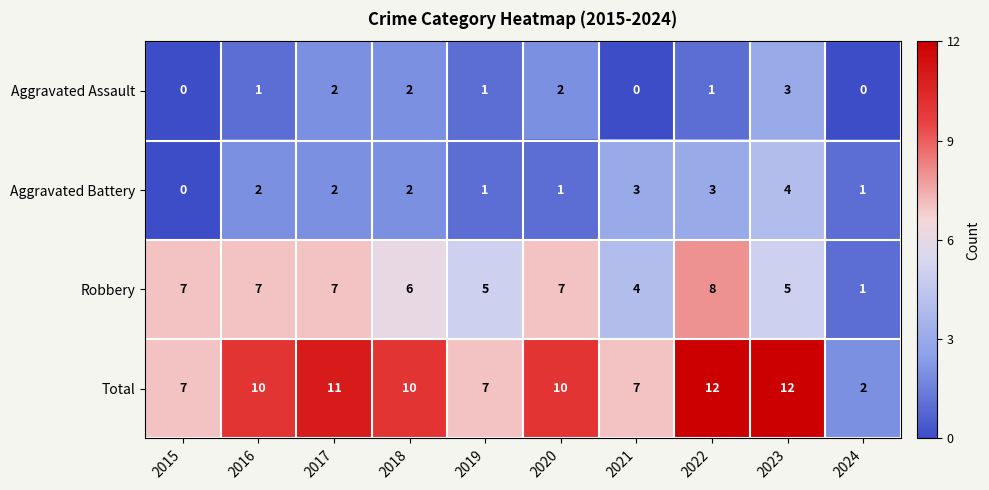

How many data points in Aggravated Assault are less than 1?

3